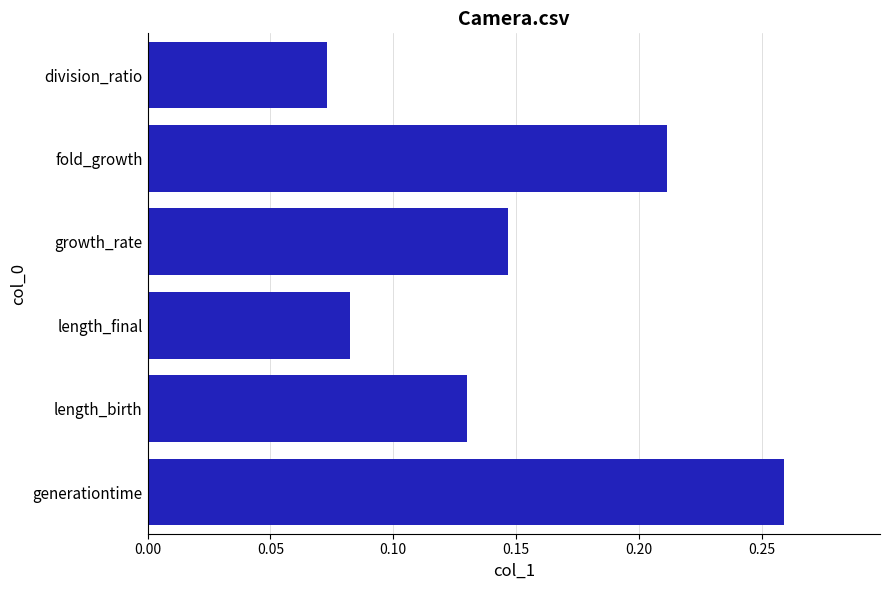

What is the sum of all values?

0.9